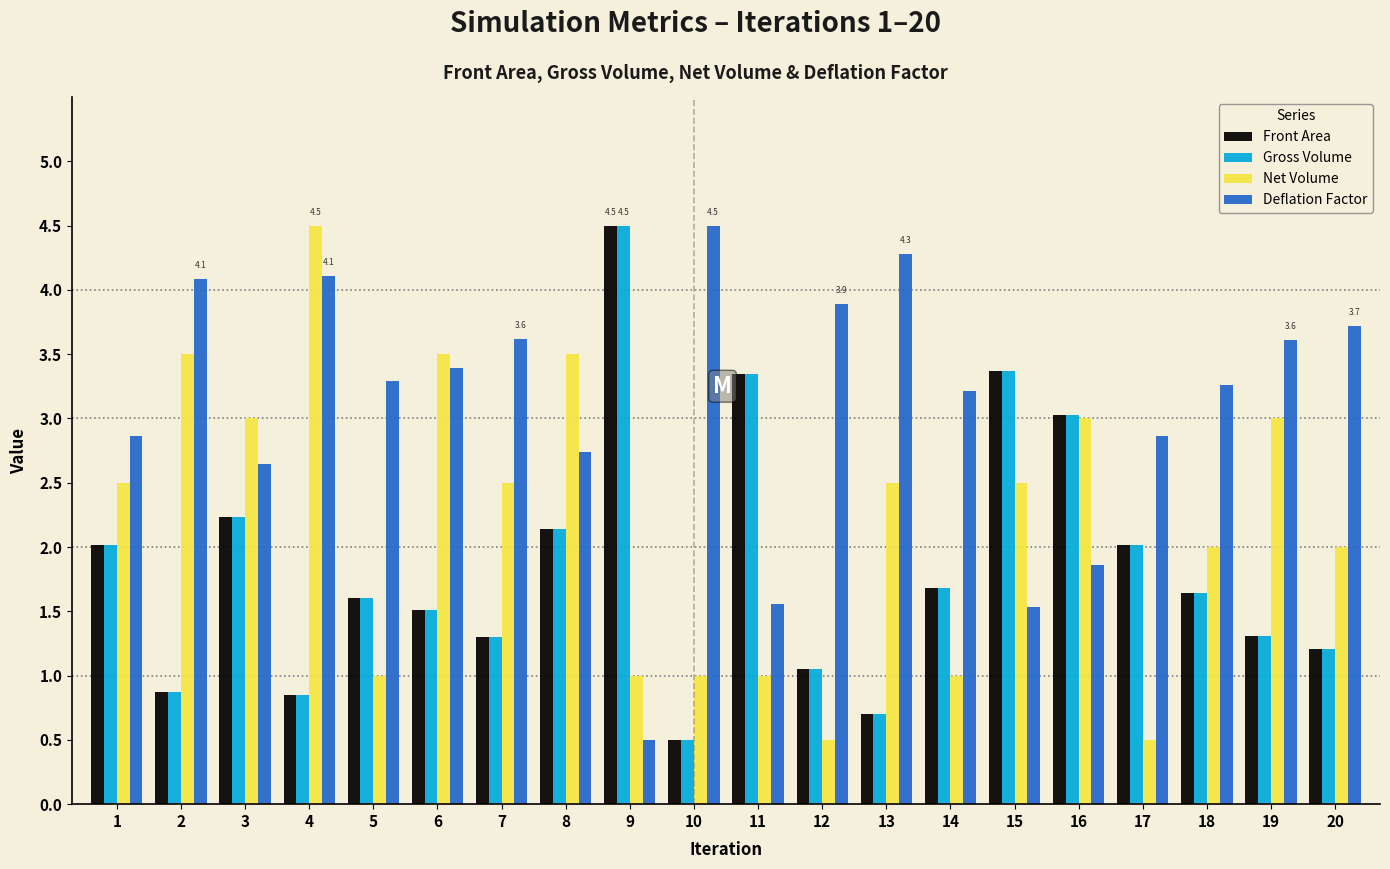

What is the sum of the Front Area values at 4 and 18?

2.5